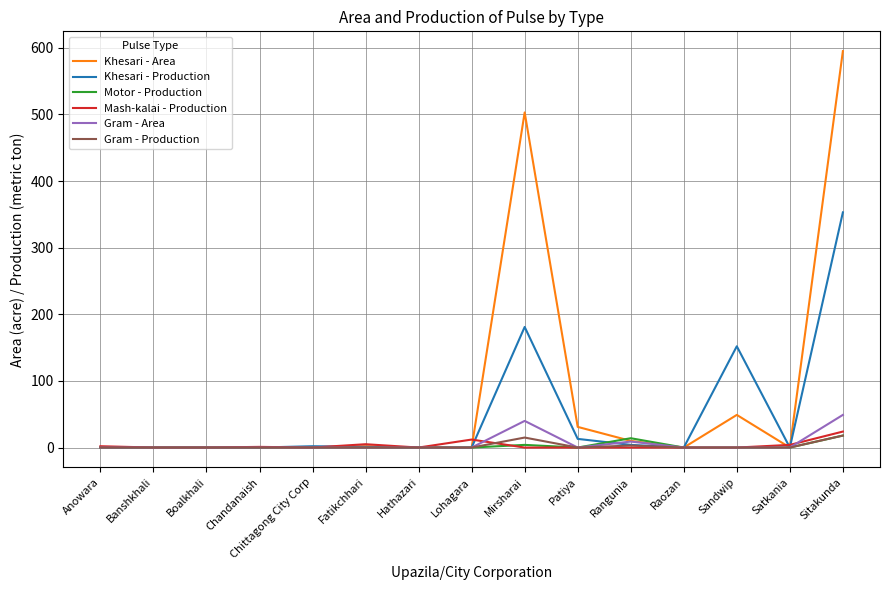

Is it true that Gram - Area equals -34 at Raozan?

False